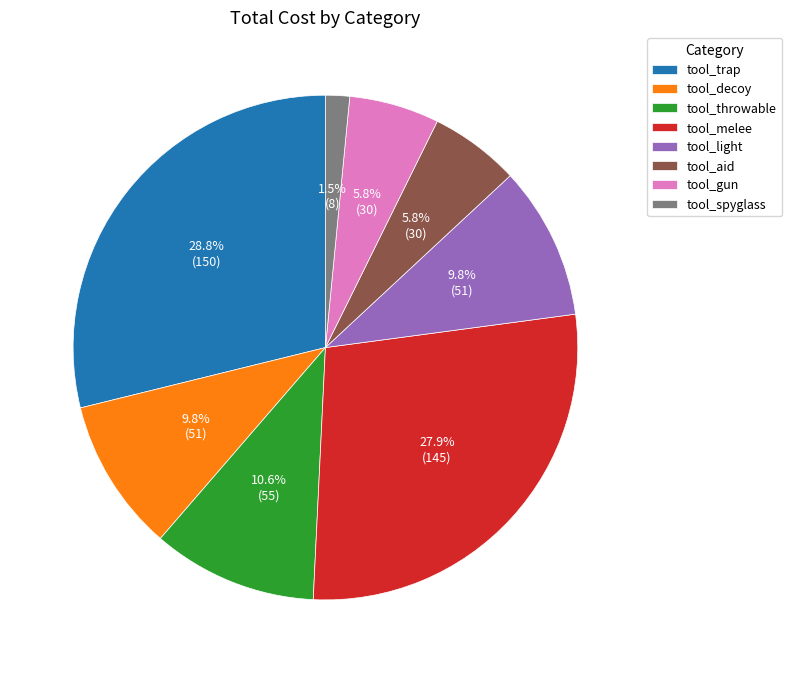

Combined, what portion of the pie is tool_light and tool_melee?

37.7%